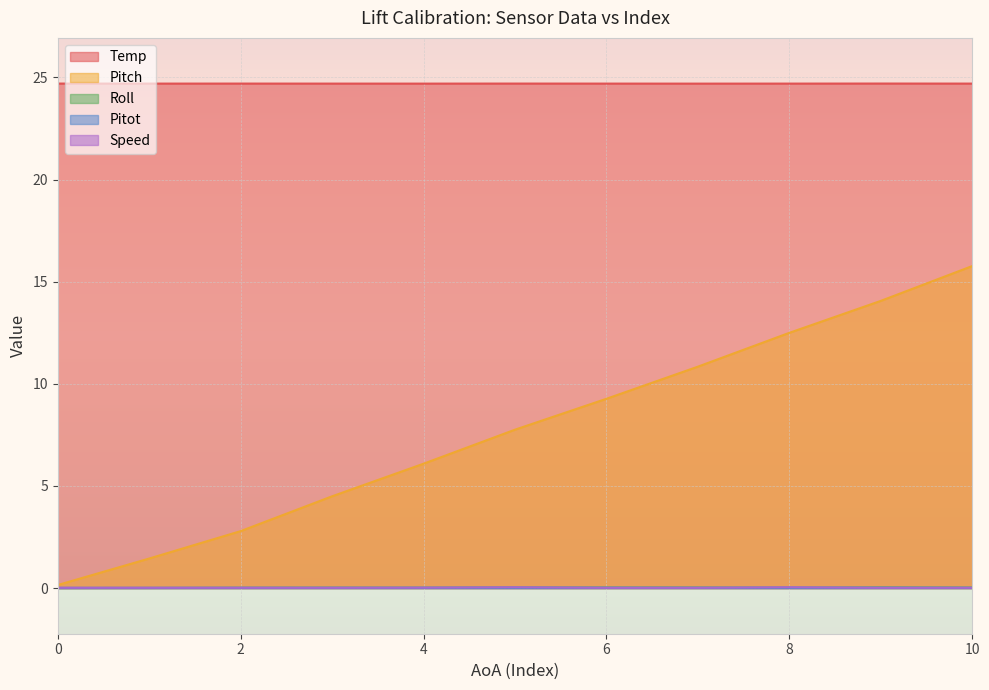

Which category has the highest value in the Temp series?

9